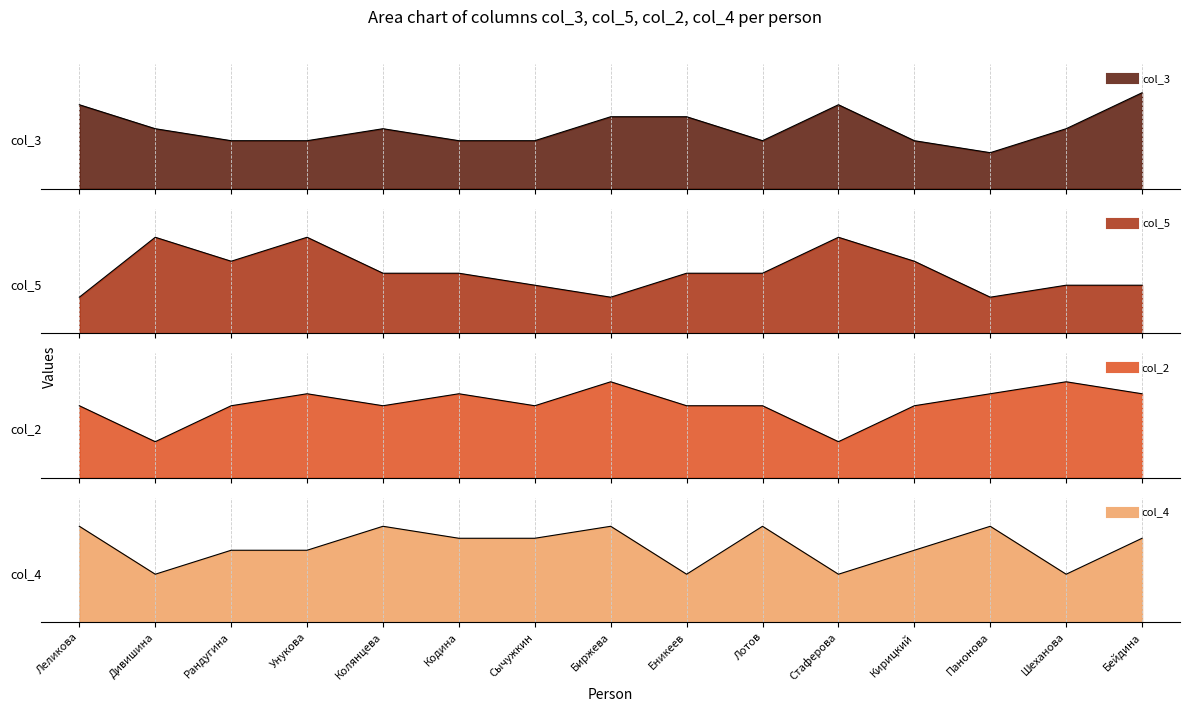

At how many categories does at least one series exceed 4?

15